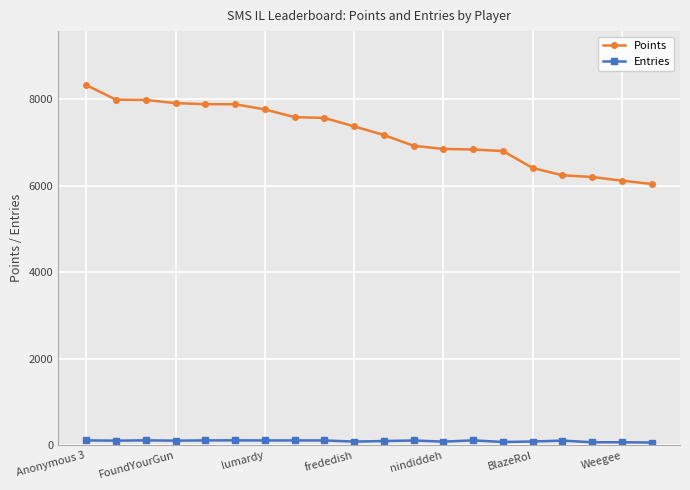

What is the difference between the maximum and minimum values in the Entries series?

51